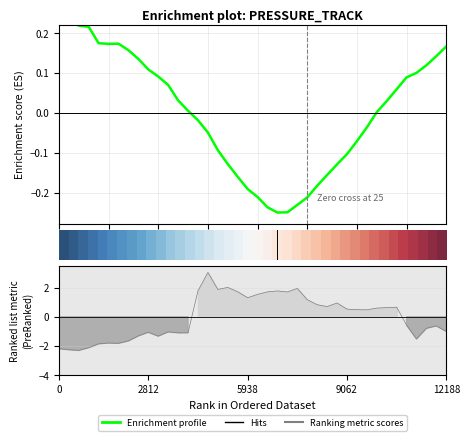

What is the value of the Enrichment profile point at the 2nd from the left?

0.2